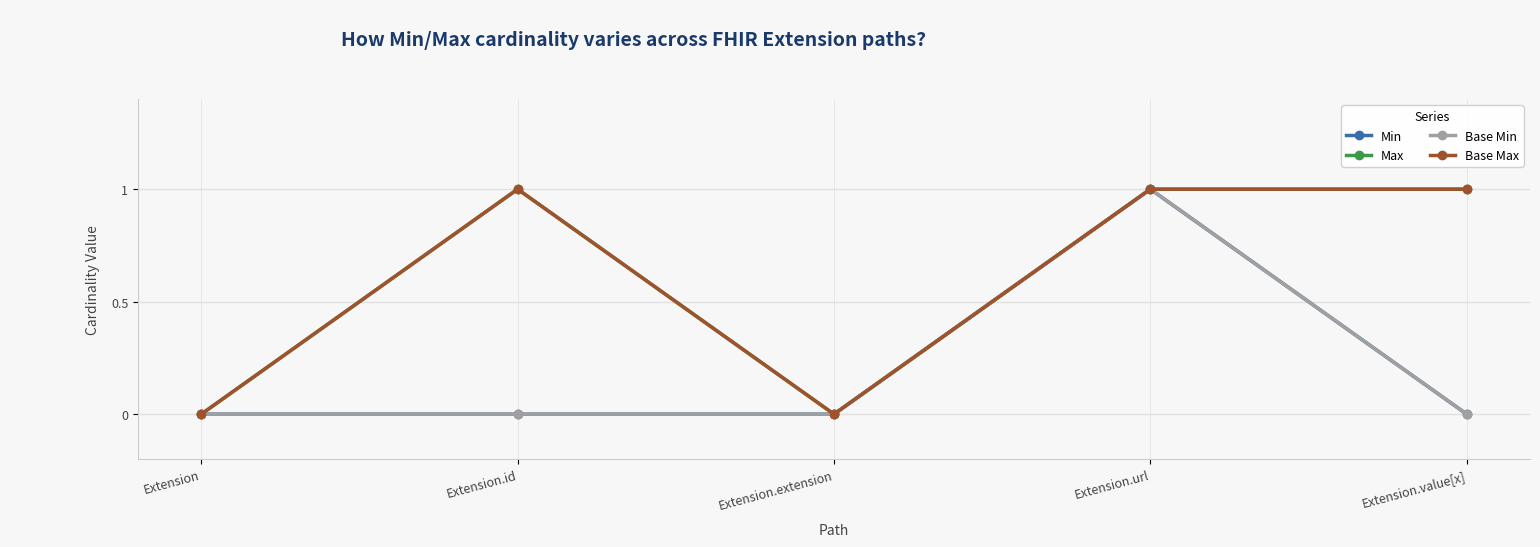

Reading left to right, what are all the values shown in this chart?

Min: 0	0	0	1	0
Max: 0	1	0	1	1
Base Min: 0	0	0	1	0
Base Max: 0	1	0	1	1